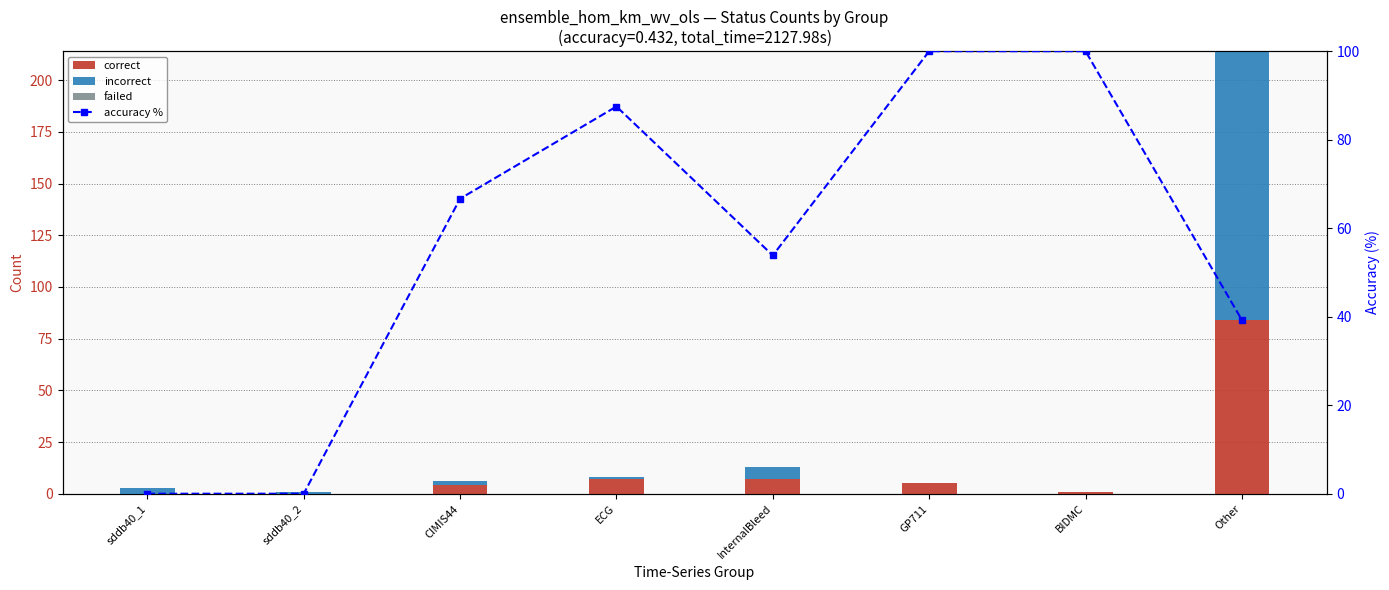

Between ECG and GP711, which is larger?

ECG